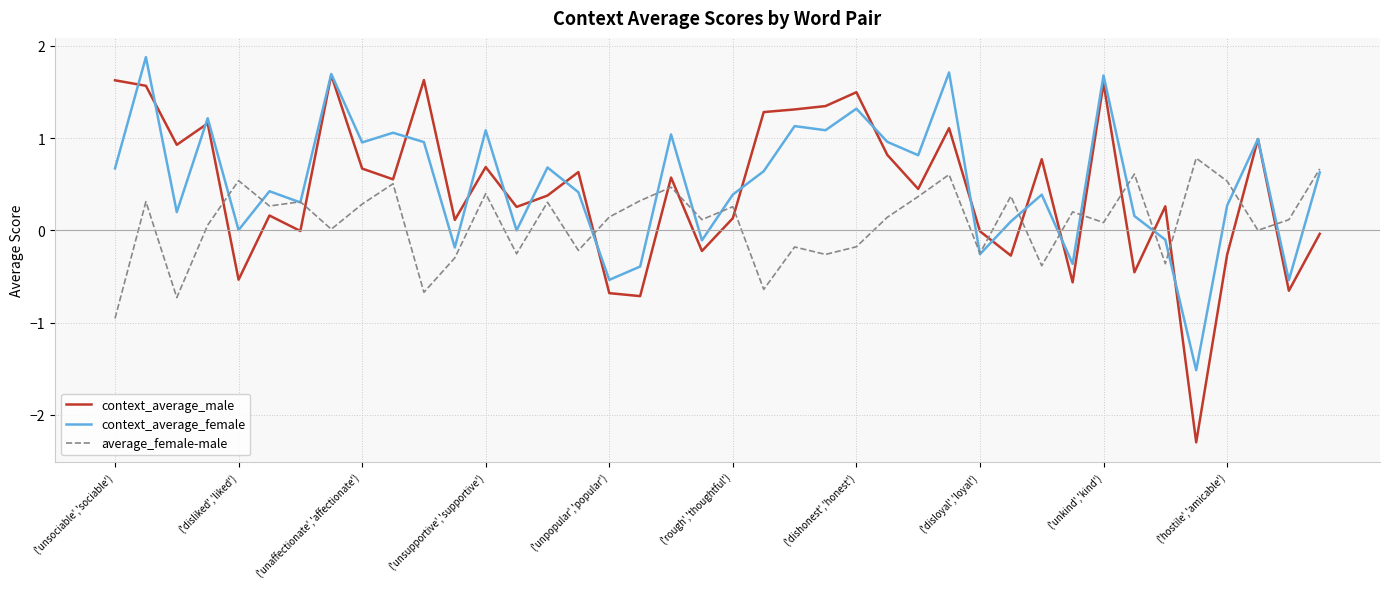

Which series has the widest spread of values?

context_average_male